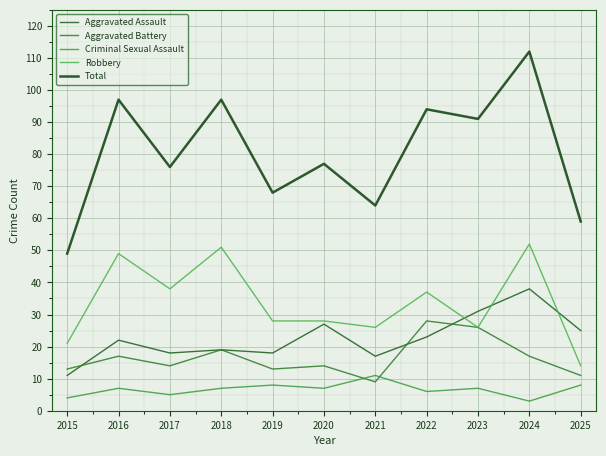

The Aggravated Assault series shows 18 at 2017. True or false?

True